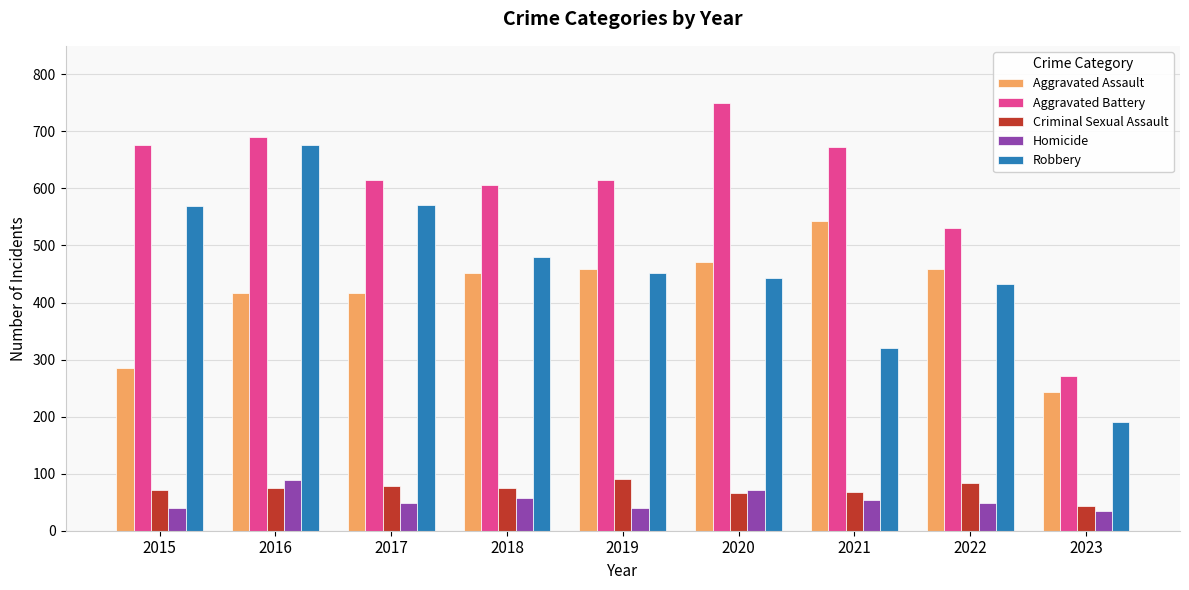

Which series changed the most between 2017 and 2023?

Robbery